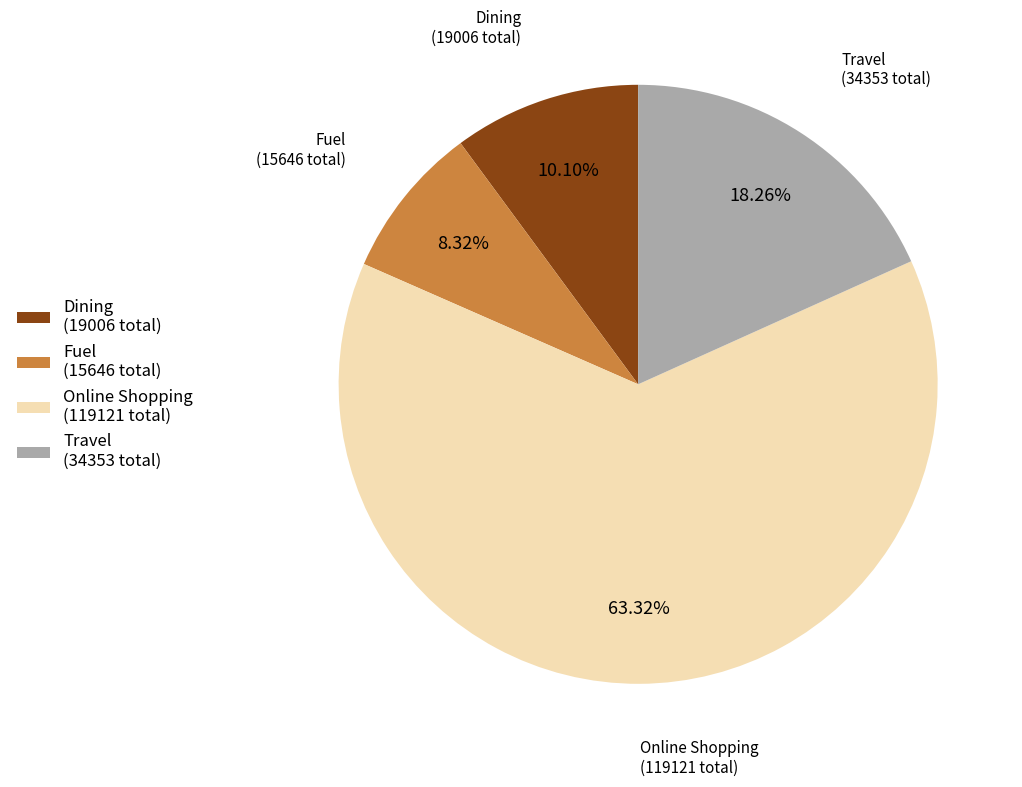

Do Dining and Fuel together represent more than half of the pie?

No